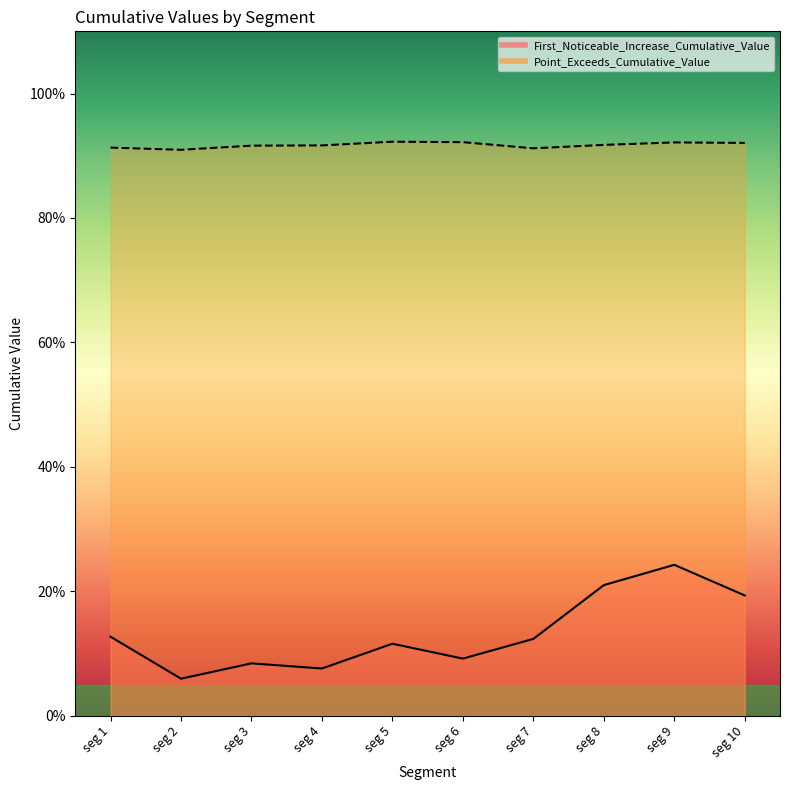

Count the number of categories in the chart.

10